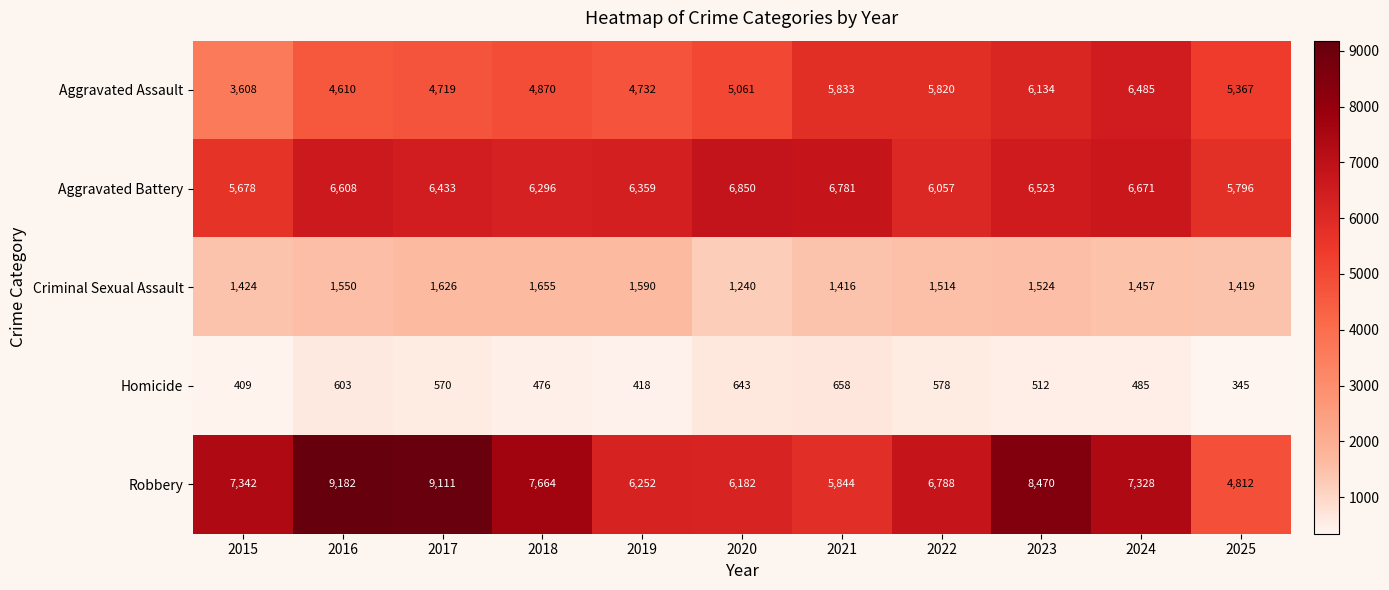

The value of Robbery at 2019 is 6252. True or false?

True